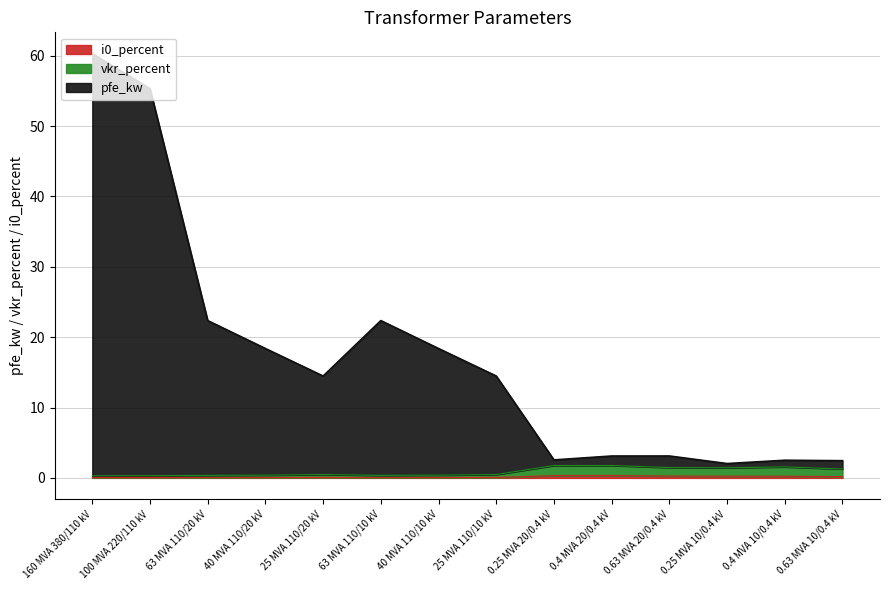

True or false: pfe_kw and vkr_percent intersect in this chart.

False